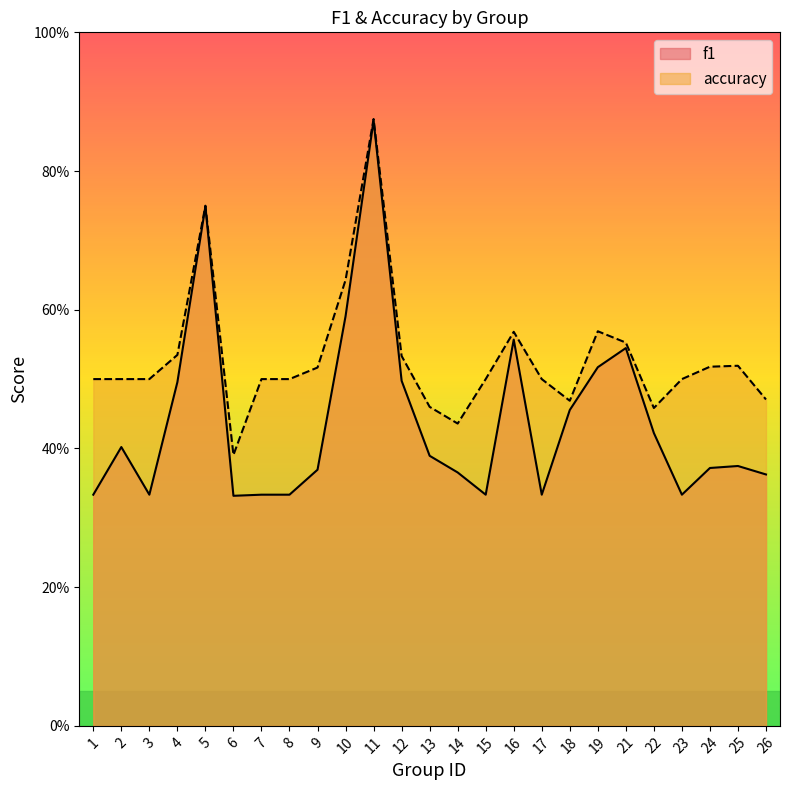

What is the approximate value of accuracy at 12?

0.5